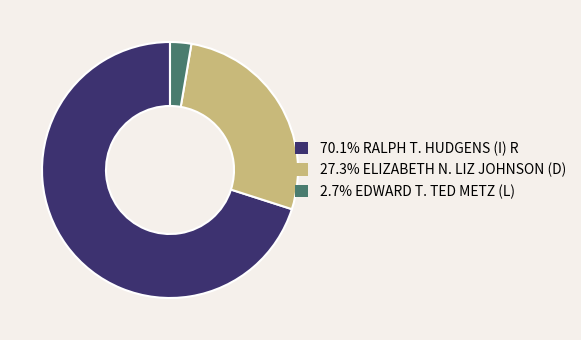

Does any single category account for the majority?

Yes